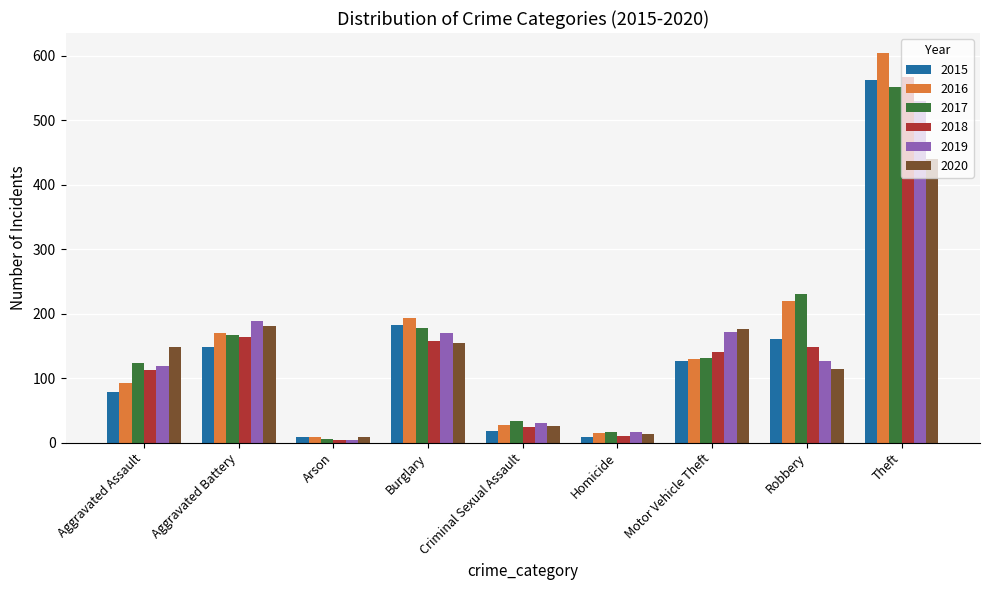

Which series changed the most between Burglary and Homicide?

2016